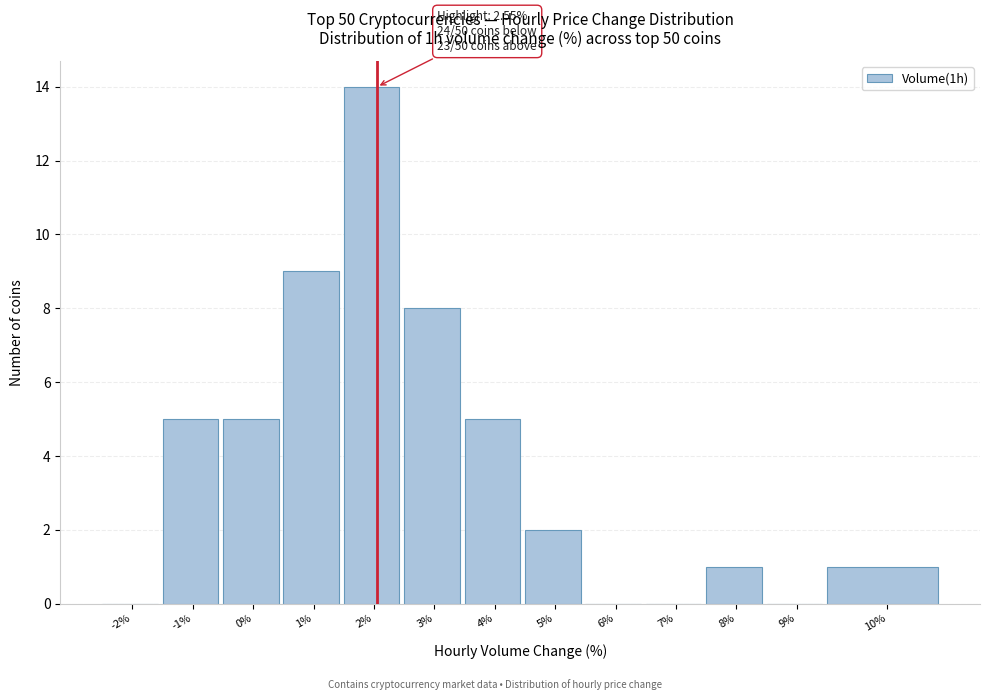

Reading left to right, extract all data points from this chart.

-2%=0	-1%=5	0%=5	1%=9	2%=14	3%=8	4%=5	5%=2	6%=0	7%=0	8%=1	9%=0	10%=1